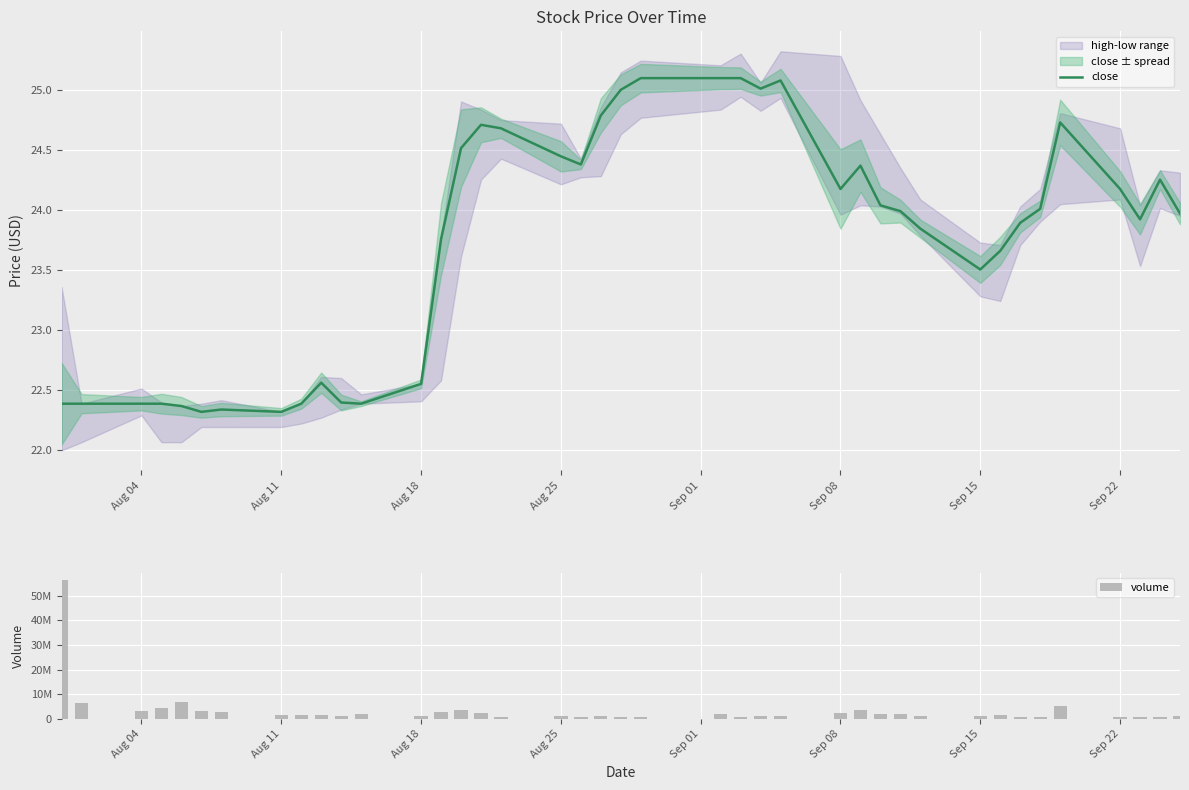

Which series has the largest total across all categories?

volume